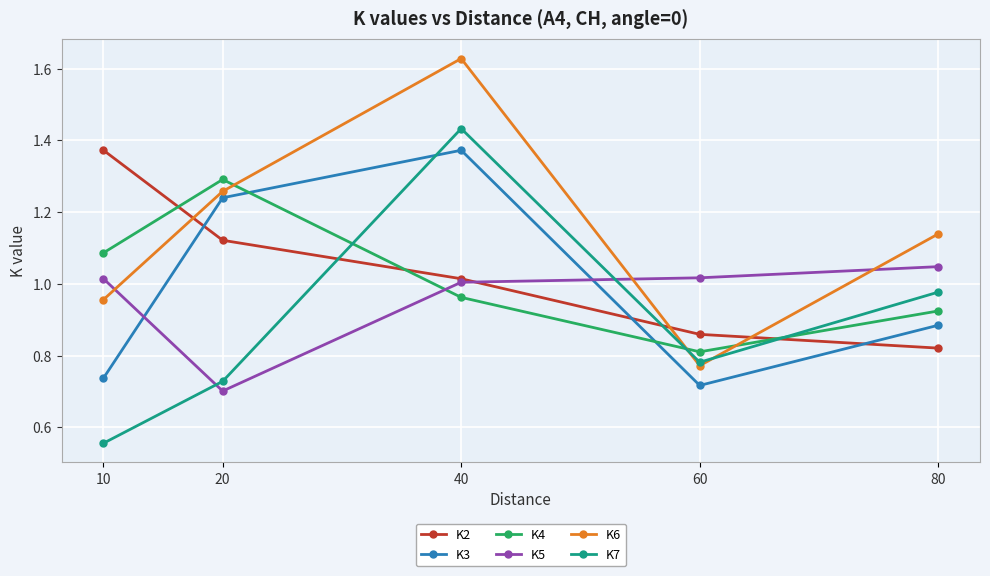

At how many categories does at least one series exceed 0?

5